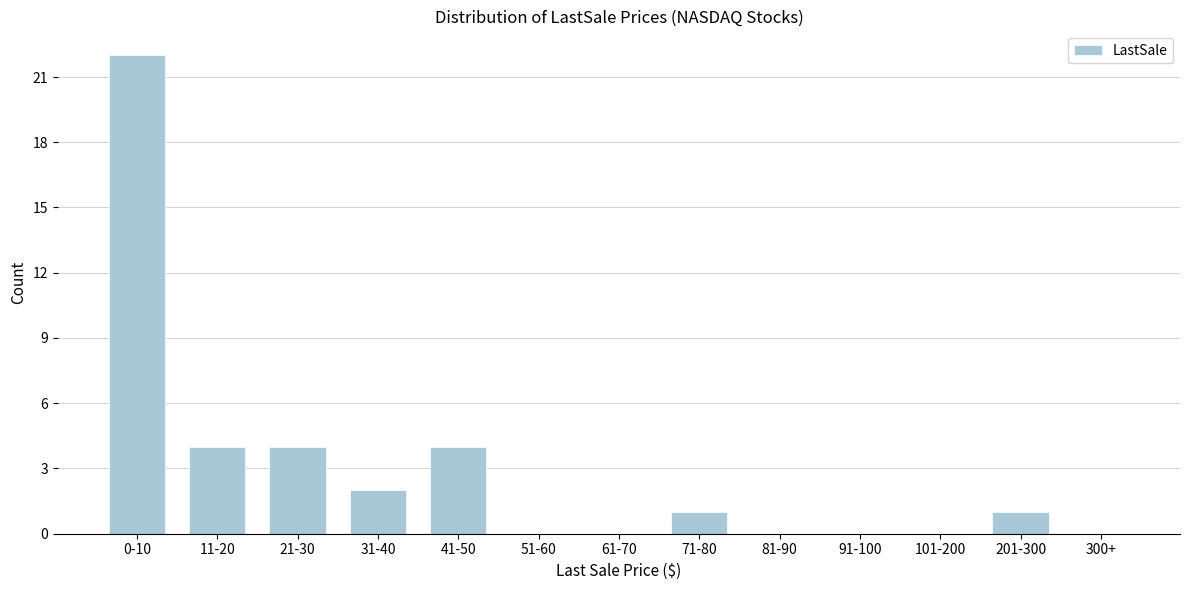

Reading right to left, extract all data points from this chart.

300+=0	201-300=1	101-200=0	91-100=0	81-90=0	71-80=1	61-70=0	51-60=0	41-50=4	31-40=2	21-30=4	11-20=4	0-10=22